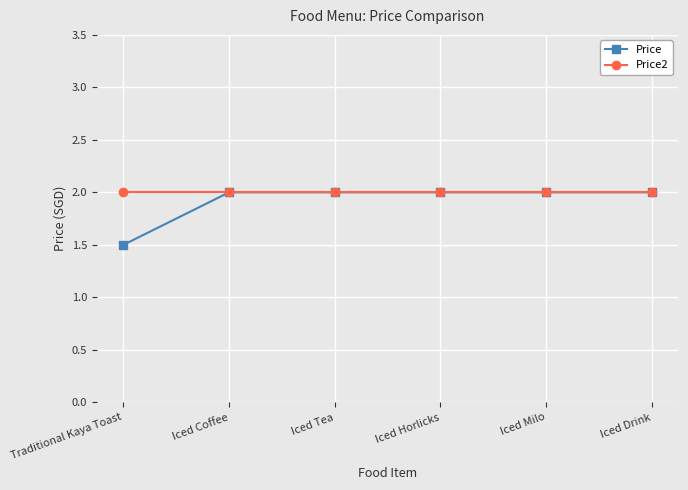

Reading right to left, list all the values displayed in this chart.

Price: 2.0	2.0	2.0	2.0	2.0	1.5
Price2: 2.0	2.0	2.0	2.0	2.0	2.0